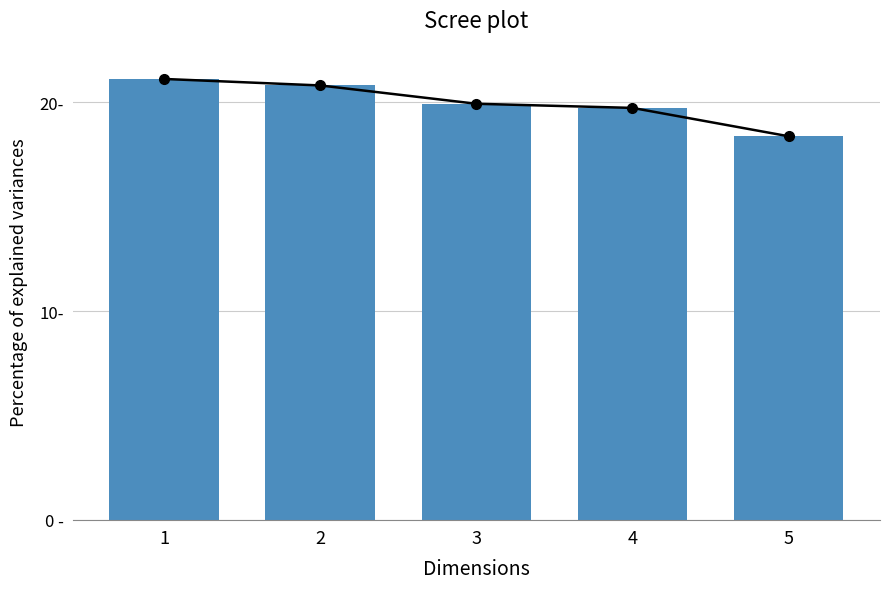

What is the minimum value shown in the chart?

18.4